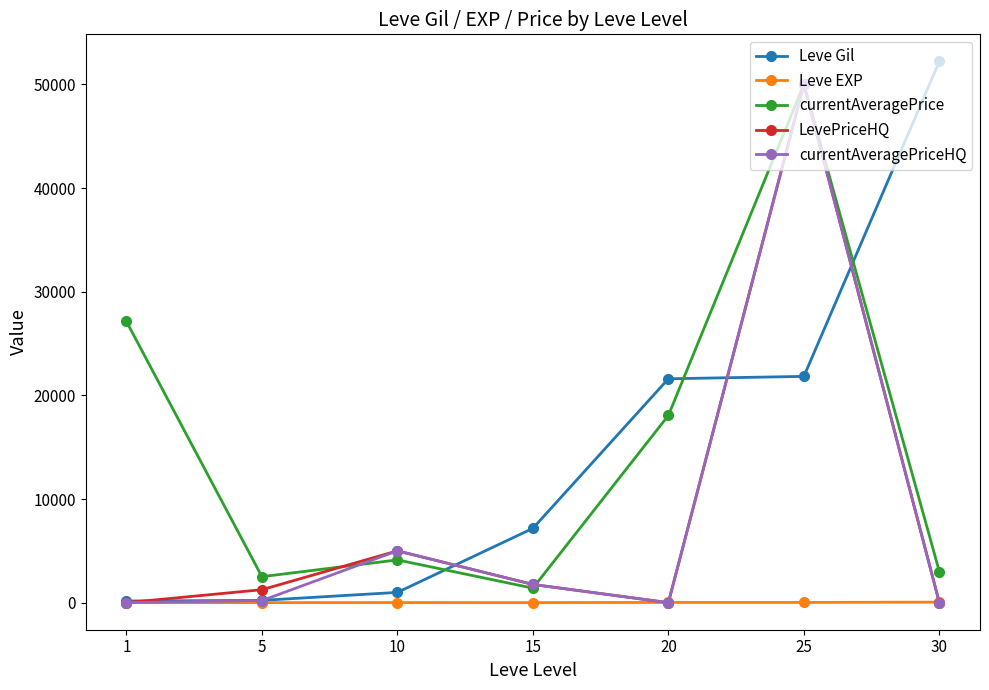

True or false: Leve EXP and currentAveragePrice cross at least once.

False